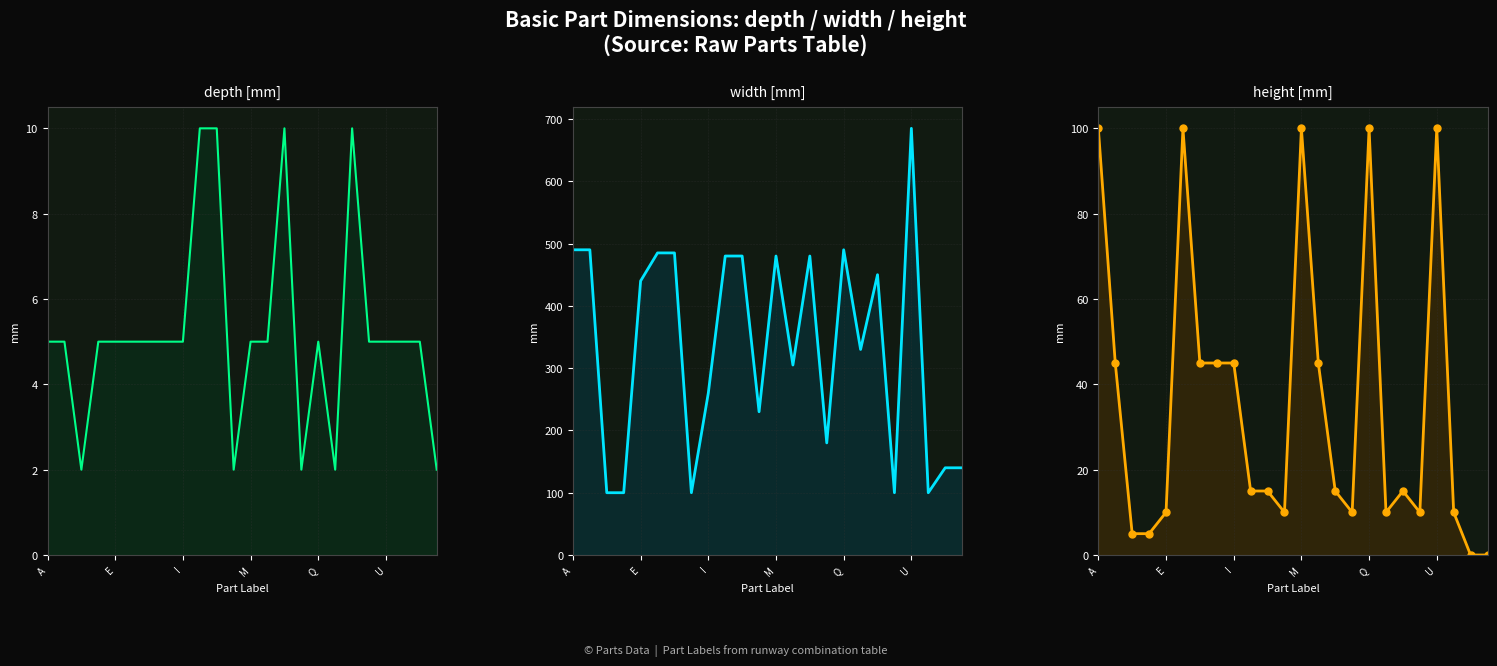

At which category does depth[mm] reach its first local peak?

14